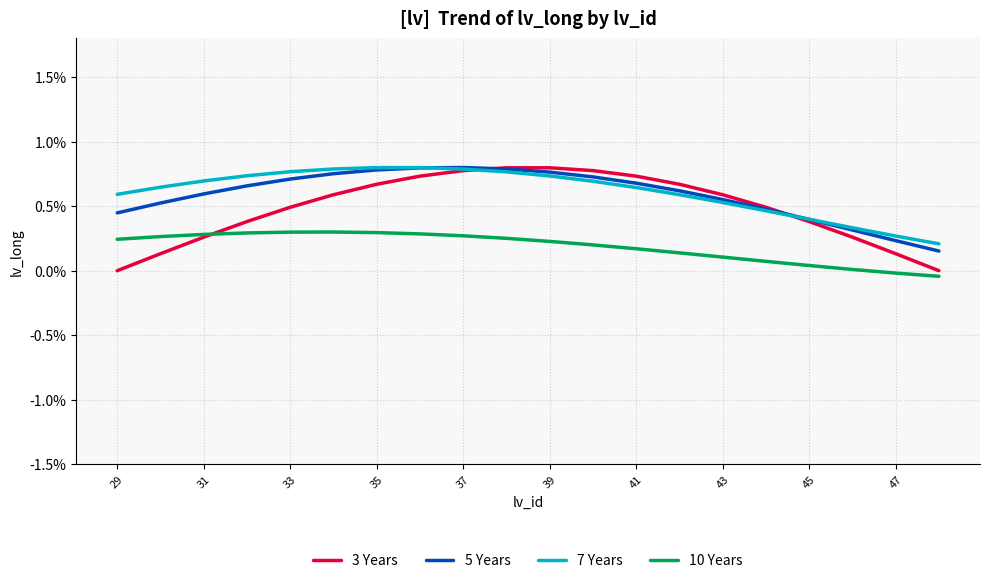

Is this an area chart (filled region under the line)?

No